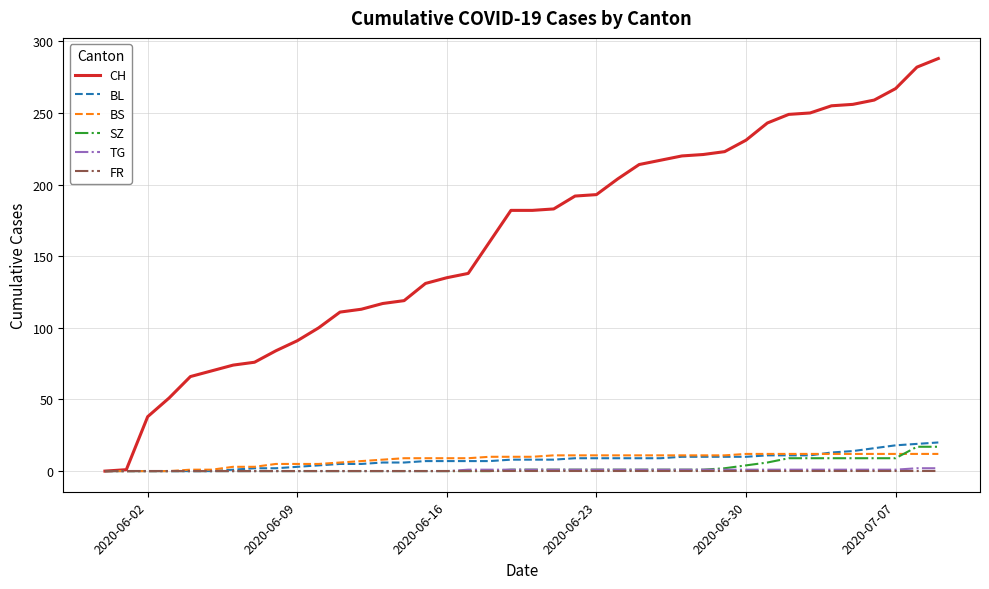

Count the number of categories in the chart.

40